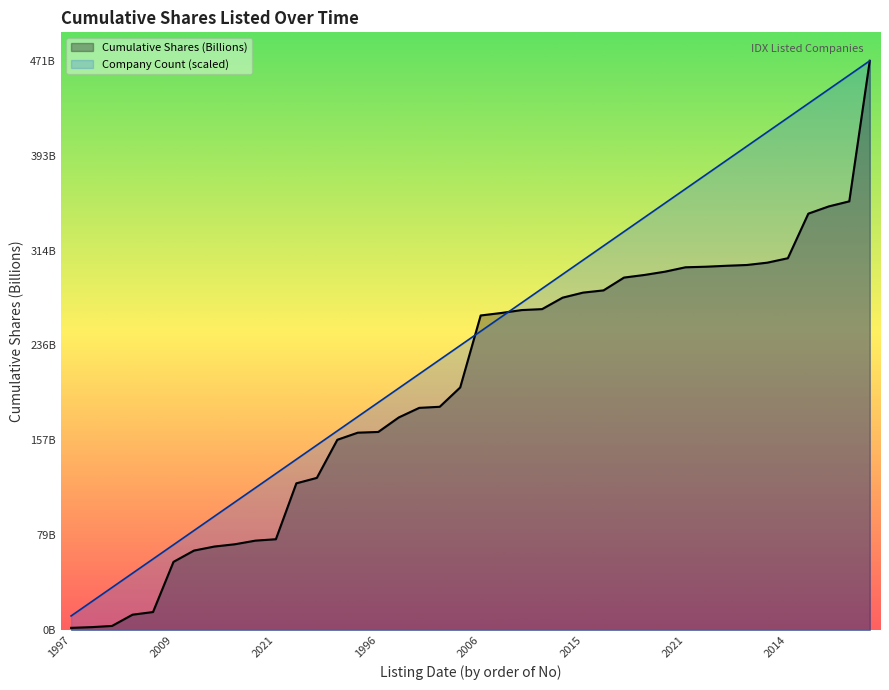

What is the approximate value of Cumulative Shares (Billions) at 1997?

1.9